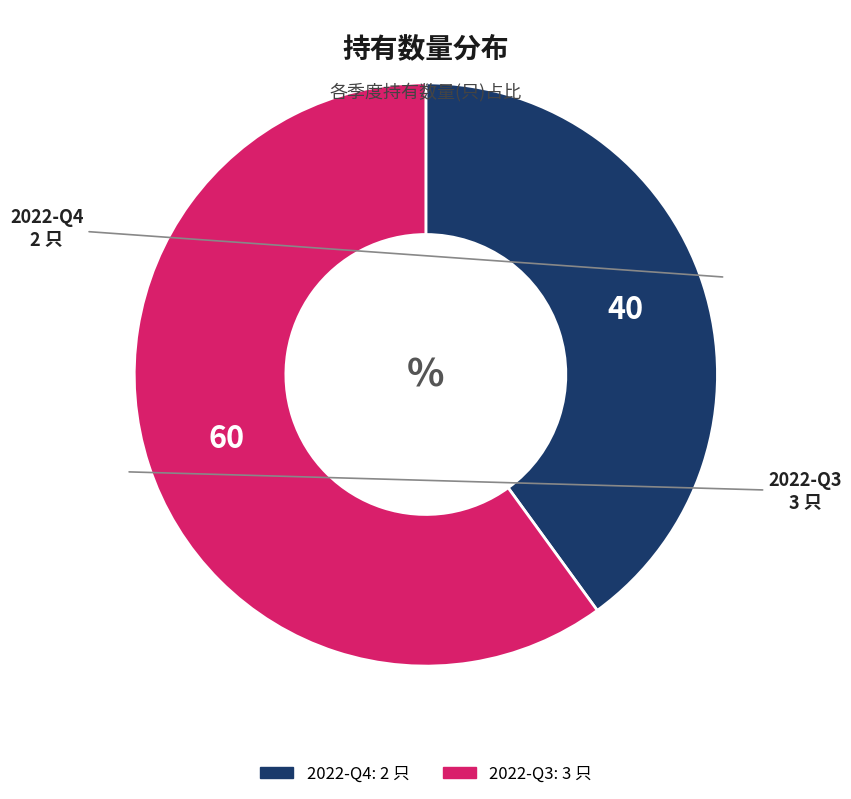

What is the smallest slice in the pie chart?

2022-Q4